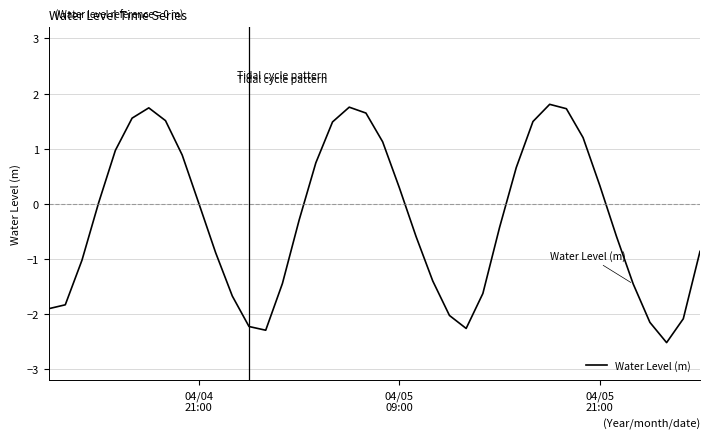

What is the greatest value displayed?

1.8